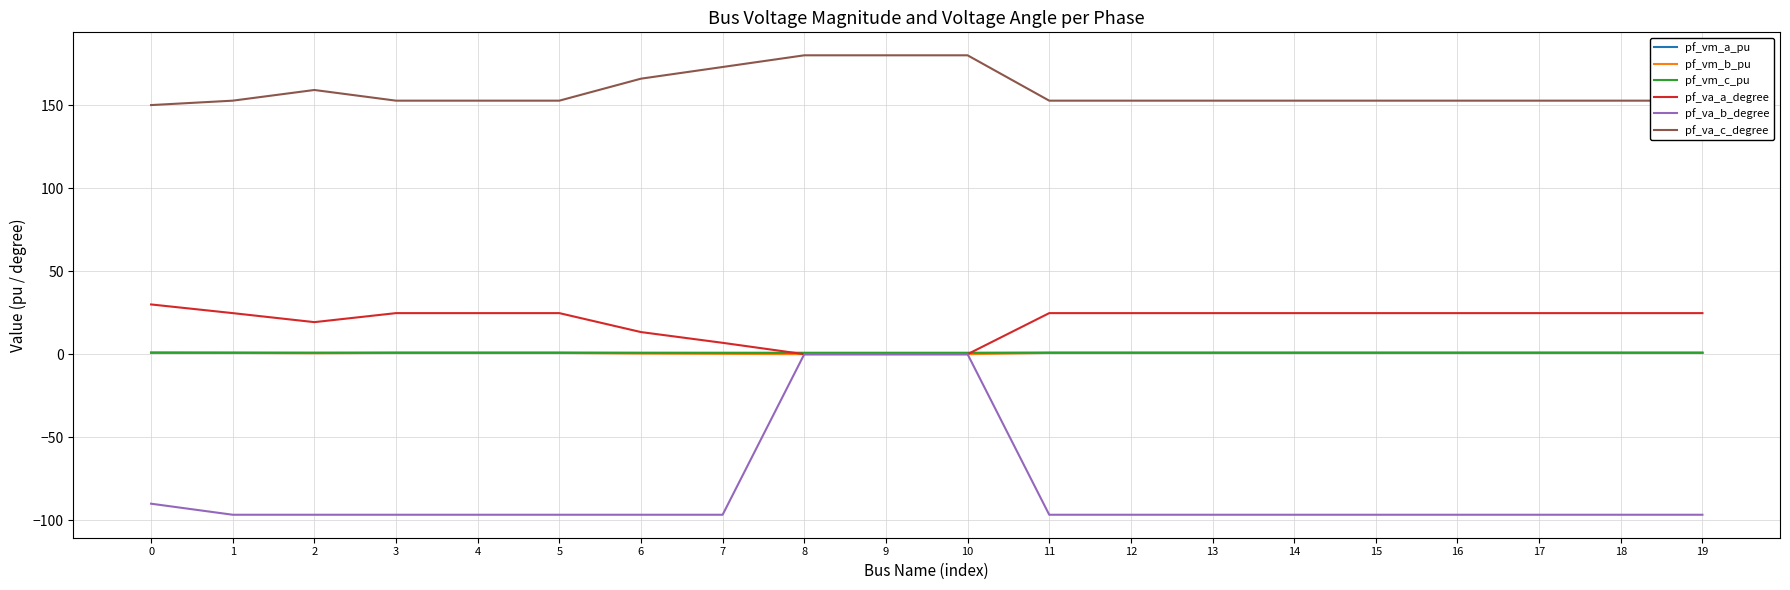

What is the minimum value shown in the chart?

-96.7